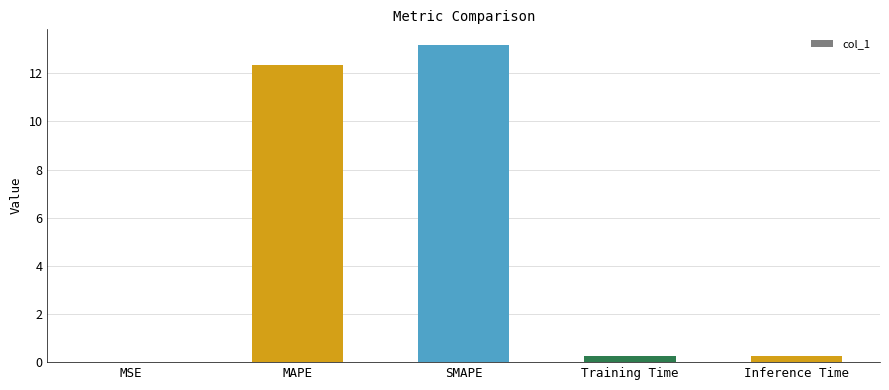

What is the change in value from MSE to Training Time?

+0.2